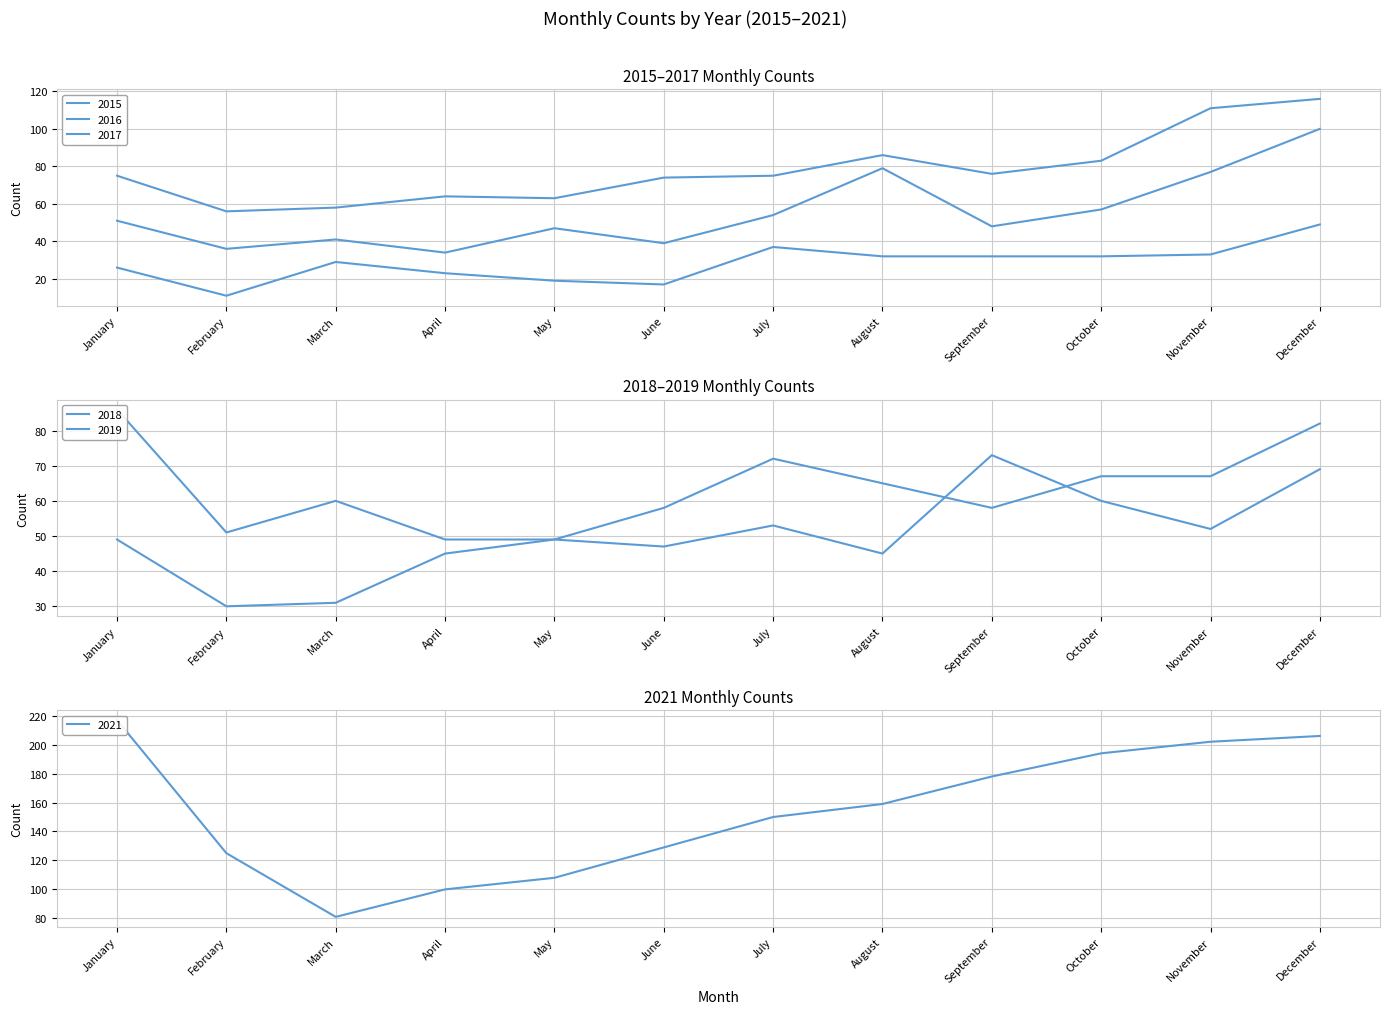

True or false: 2021 and 2016 cross at least once.

False